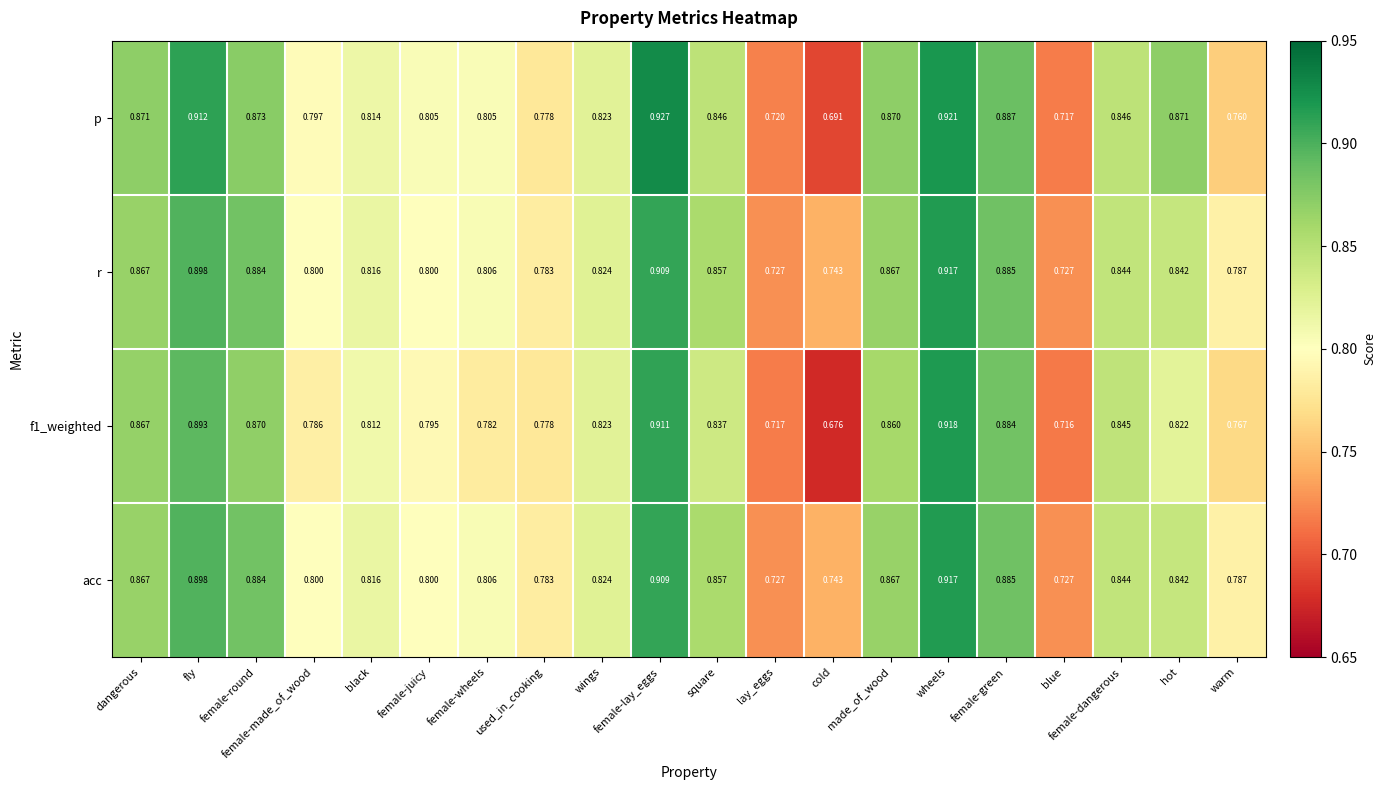

Which category has the highest value across all series?

female-lay_eggs